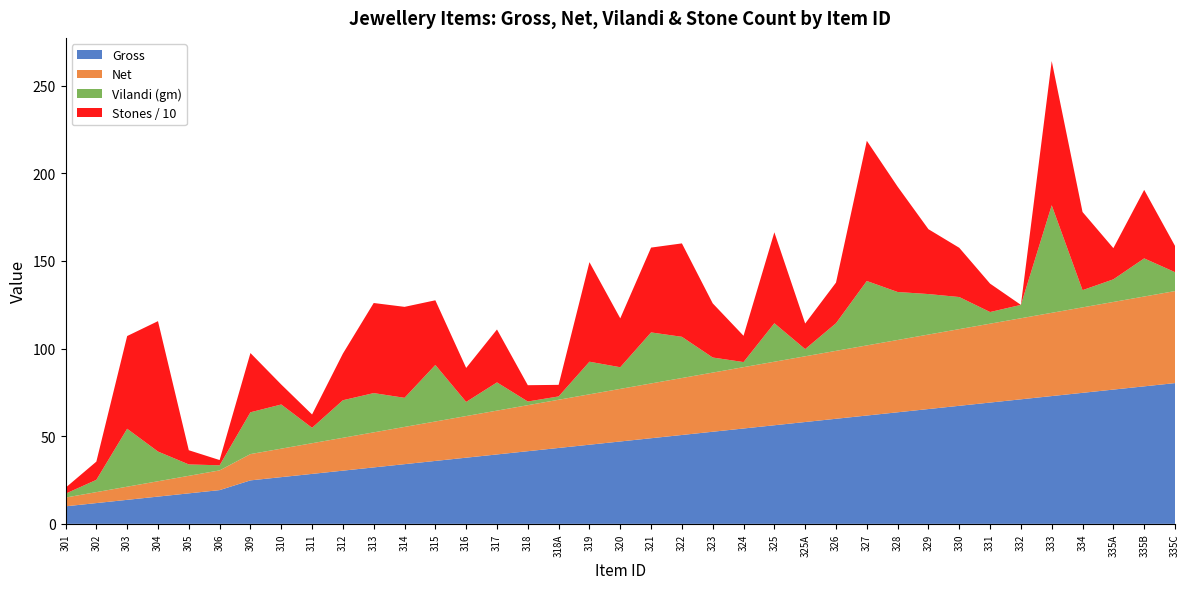

Reading left to right, transcribe all the data shown in this chart.

Gross: 301=10.0	302=11.8	303=13.7	304=15.6	305=17.4	306=19.2	309=24.8	310=26.6	311=28.5	312=30.4	313=32.2	314=34.0	315=35.9	316=37.8	317=39.6	318=41.5	318A=43.3	319=45.1	320=47.0	321=48.9	322=50.7	323=52.5	324=54.4	325=56.2	325A=58.1	326=60.0	327=61.8	328=63.6	329=65.5	330=67.3	331=69.2	332=71.0	333=72.9	334=74.8	335A=76.6	335B=78.5	335C=80.3
Net: 301=5.0	302=6.2	303=7.5	304=8.8	305=10.0	306=11.2	309=15.0	310=16.2	311=17.5	312=18.8	313=20.0	314=21.2	315=22.5	316=23.8	317=25.0	318=26.2	318A=27.5	319=28.8	320=30.0	321=31.2	322=32.5	323=33.8	324=35.0	325=36.2	325A=37.5	326=38.8	327=40.0	328=41.2	329=42.5	330=43.8	331=45.0	332=46.2	333=47.5	334=48.8	335A=50.0	335B=51.2	335C=52.5
Vilandi: 301=2.2	302=7.0	303=33.0	304=16.9	305=6.5	306=2.9	309=23.9	310=25.2	311=8.8	312=21.4	313=22.4	314=16.6	315=32.2	316=8.1	317=16.1	318=2.1	318A=1.9	319=18.6	320=12.3	321=29.1	322=23.5	323=8.6	324=2.9	325=21.9	325A=4.1	326=15.8	327=36.8	328=27.4	329=23.1	330=18.3	331=6.7	332=7.6	333=61.4	334=9.8	335A=12.9	335B=21.8	335C=10.8
Stones: 301=34.0	302=104.0	303=529.0	304=744.0	305=81.0	306=30.0	309=338.0	310=114.0	311=76.0	312=266.0	313=514.0	314=519.0	315=369.0	316=194.0	317=302.0	318=93.0	318A=66.0	319=568.0	320=279.0	321=484.0	322=533.0	323=309.0	324=150.0	325=519.0	325A=146.0	326=232.0	327=800.0	328=601.0	329=370.0	330=281.0	331=162.0	332=0.0	333=823.0	334=446.0	335A=178.0	335B=391.0	335C=150.0